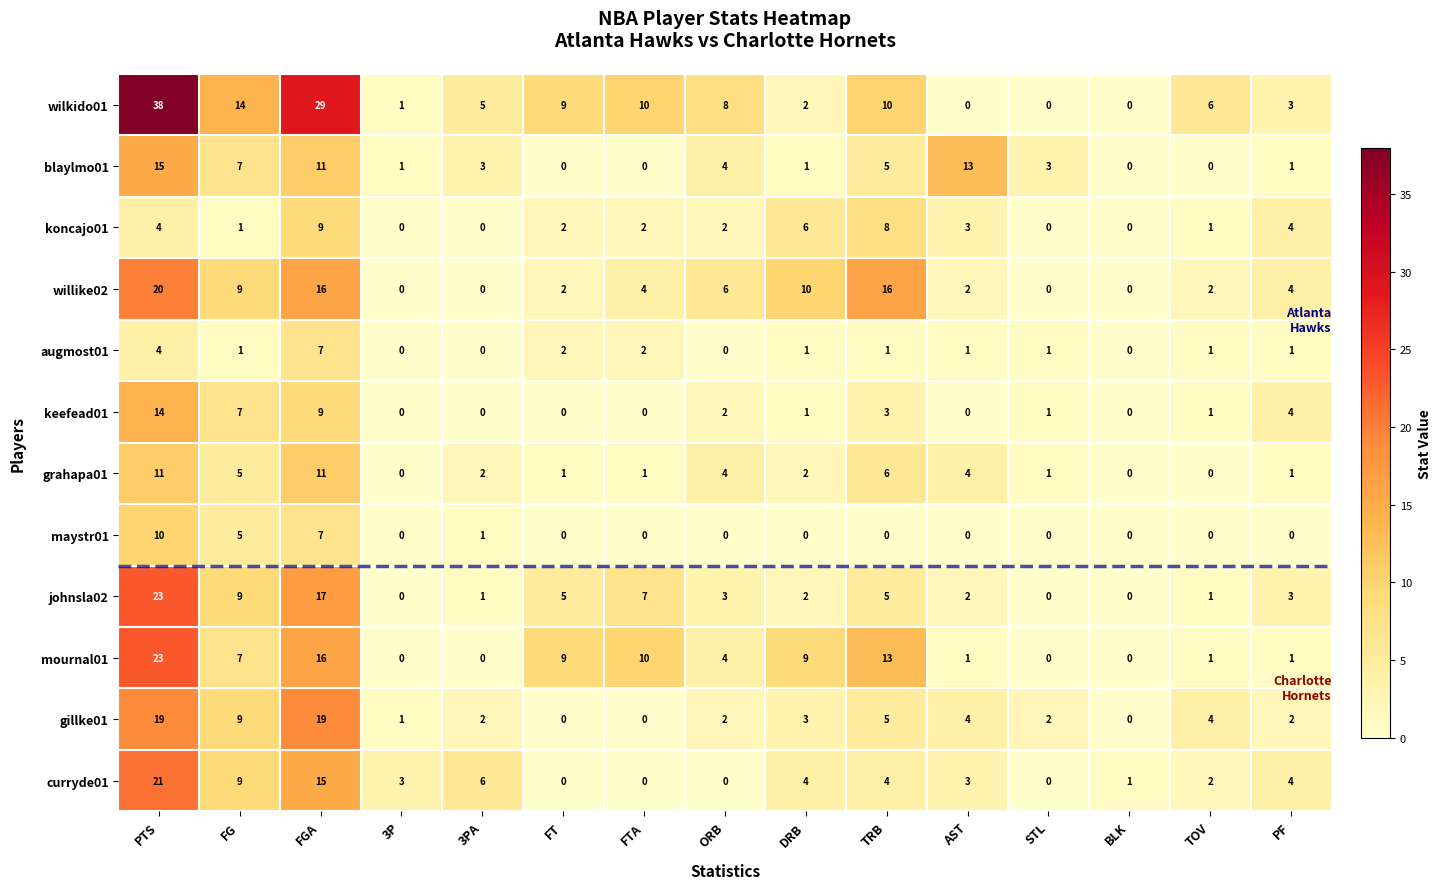

The koncajo01 series shows 7 at PTS. True or false?

False